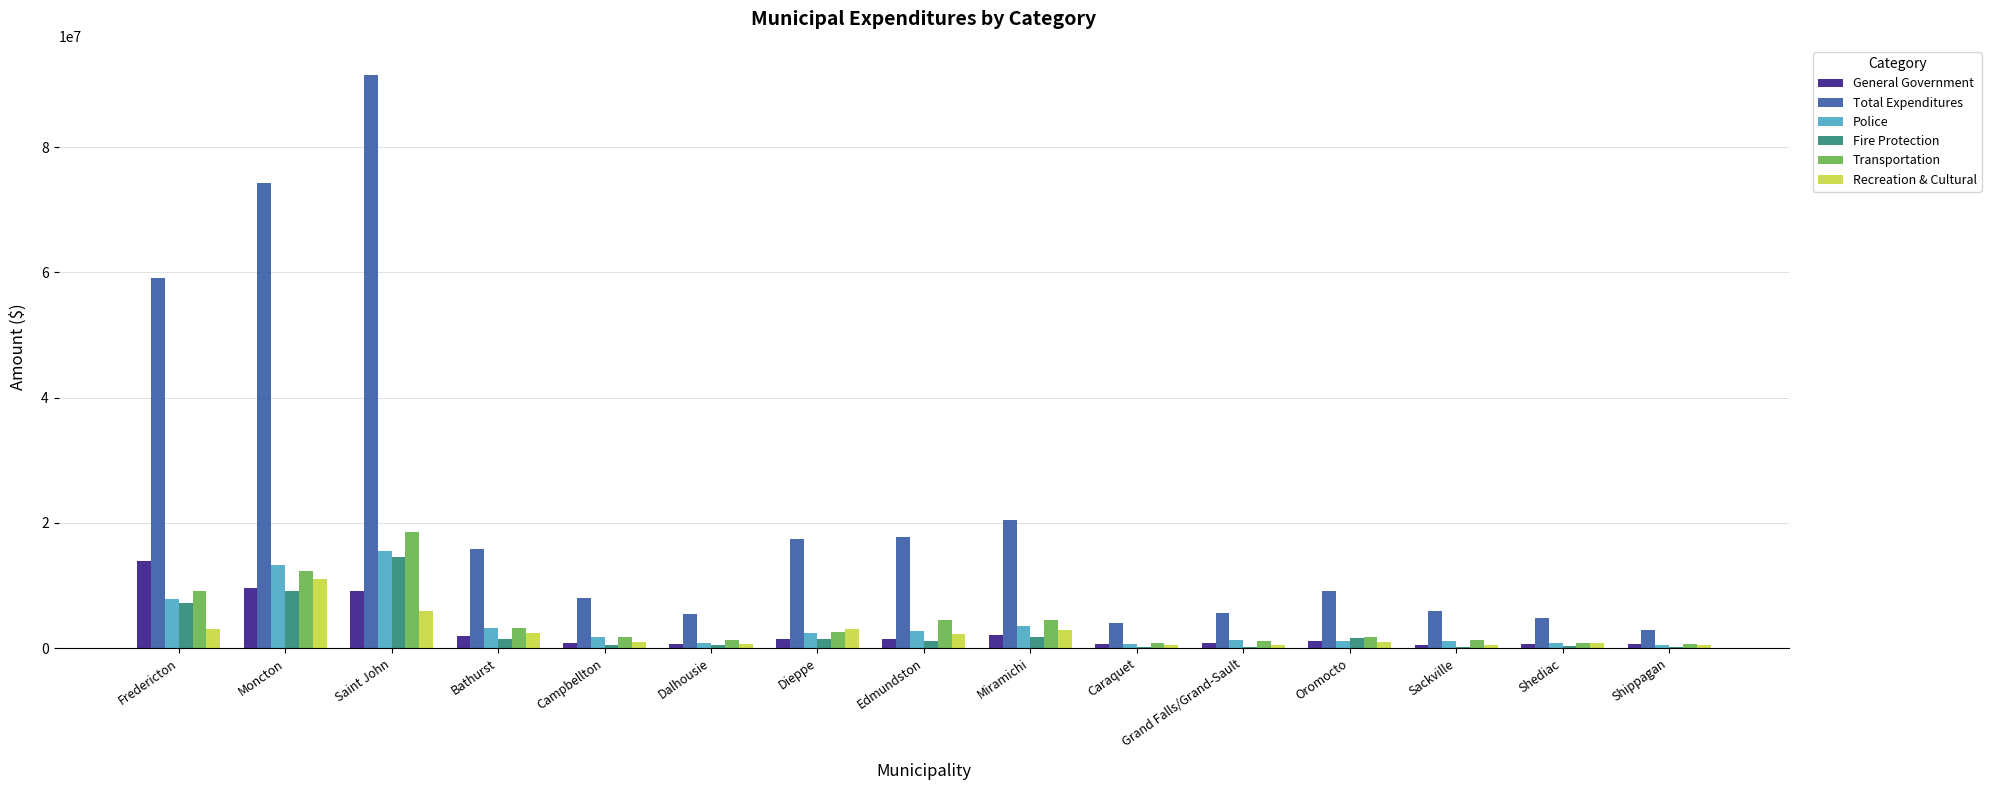

What is the sum of the Total Expenditures values at Dalhousie and Edmundston?

23219959